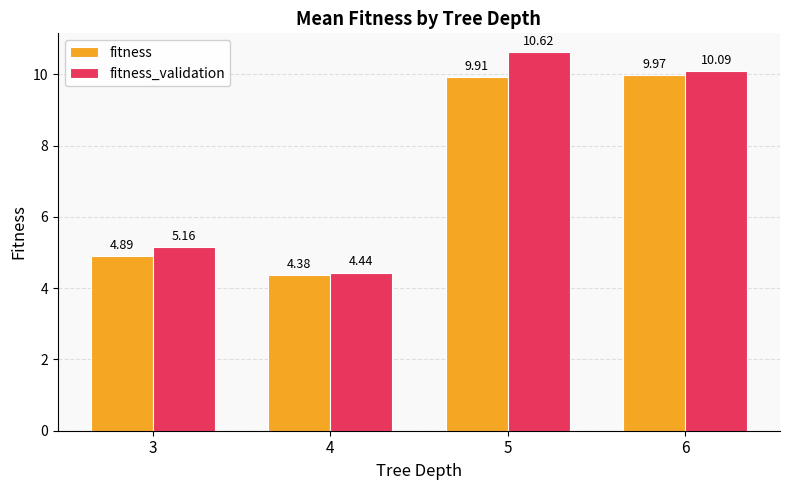

What is the difference between the maximum and minimum values in the fitness series?

5.6